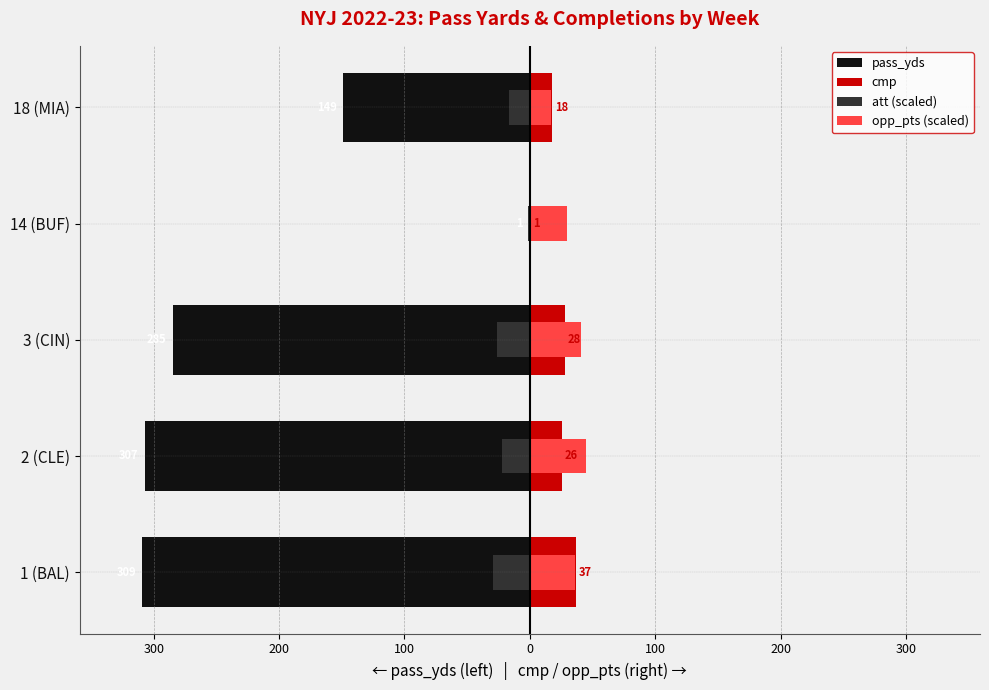

What is the minimum value for cmp?

1.0